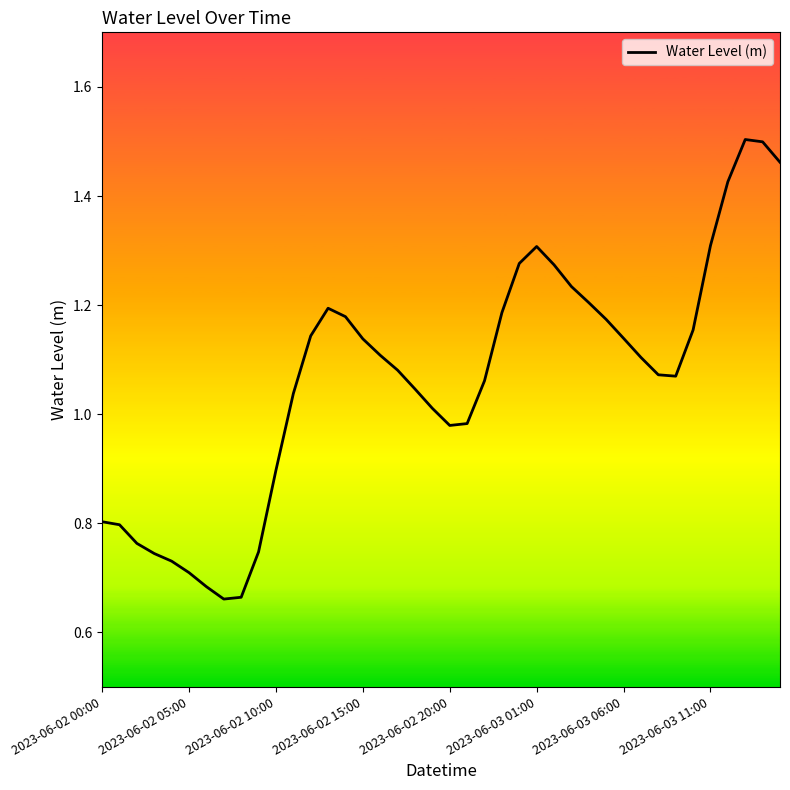

Where does the data first go above 1?

11